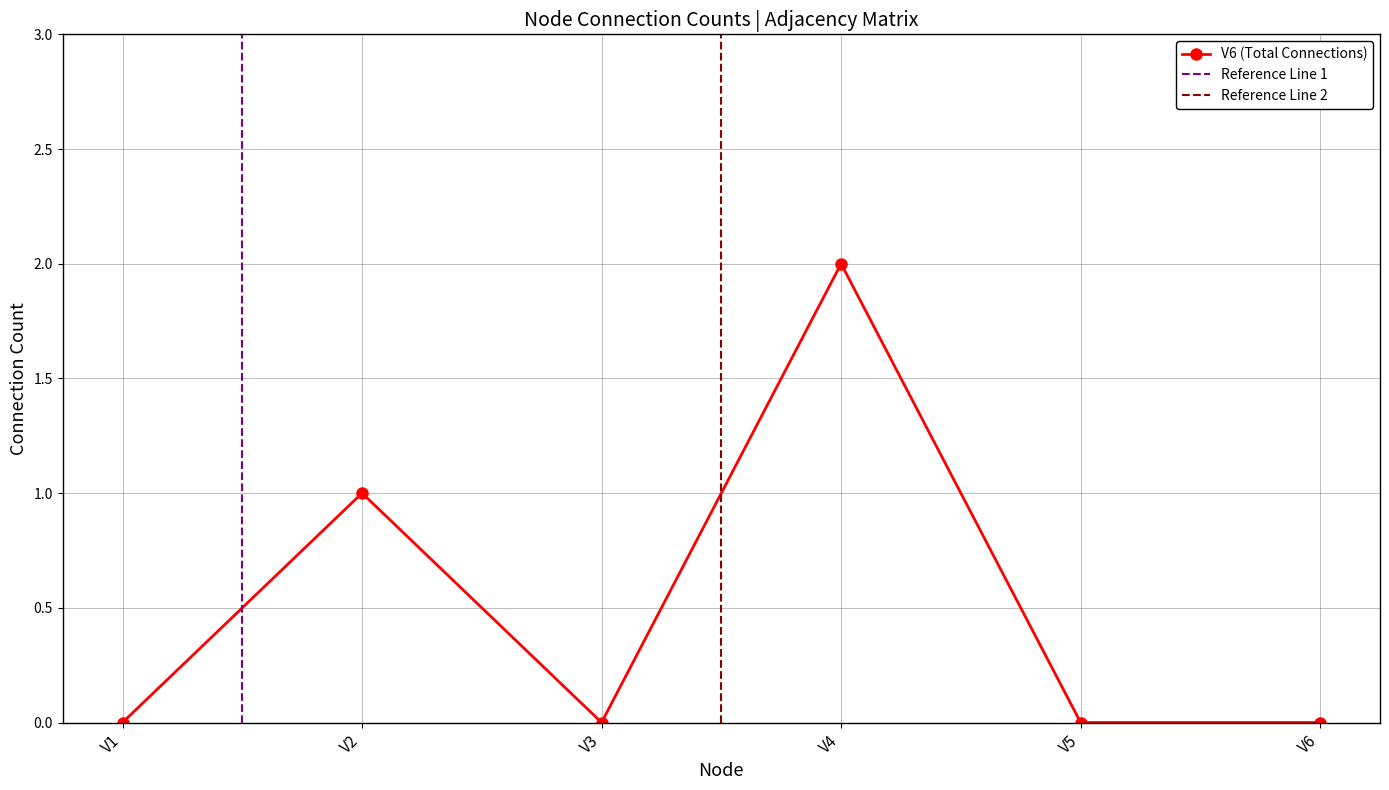

Does the chart display data point markers on the line(s)?

Yes